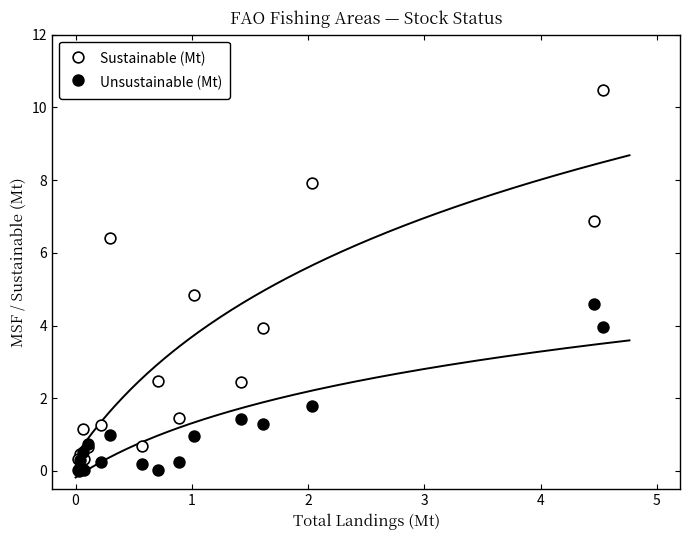

In the Sustainable (Mt) series, what Y value is closest to 5?

4.8